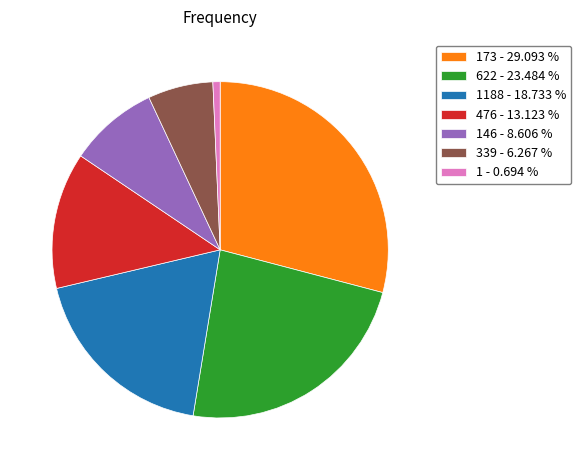

Is there any slice that represents more than half of the pie?

No